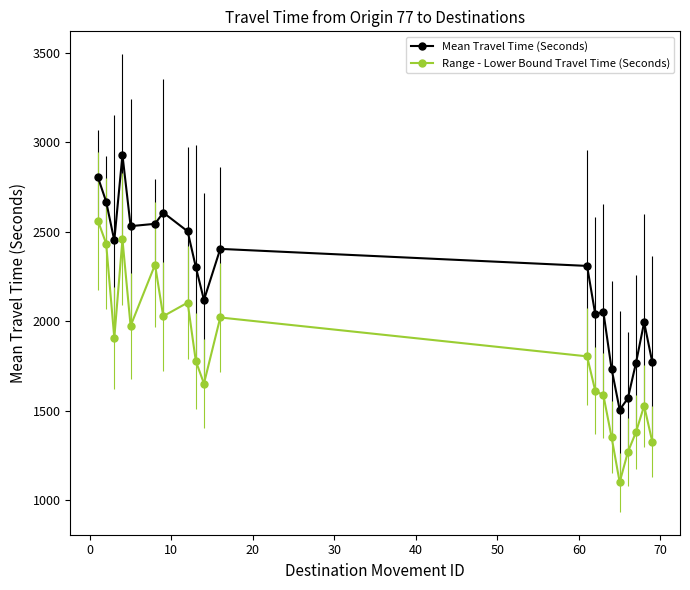

True or false: Range - Lower Bound Travel Time (Seconds) and Mean Travel Time (Seconds) intersect in this chart.

False